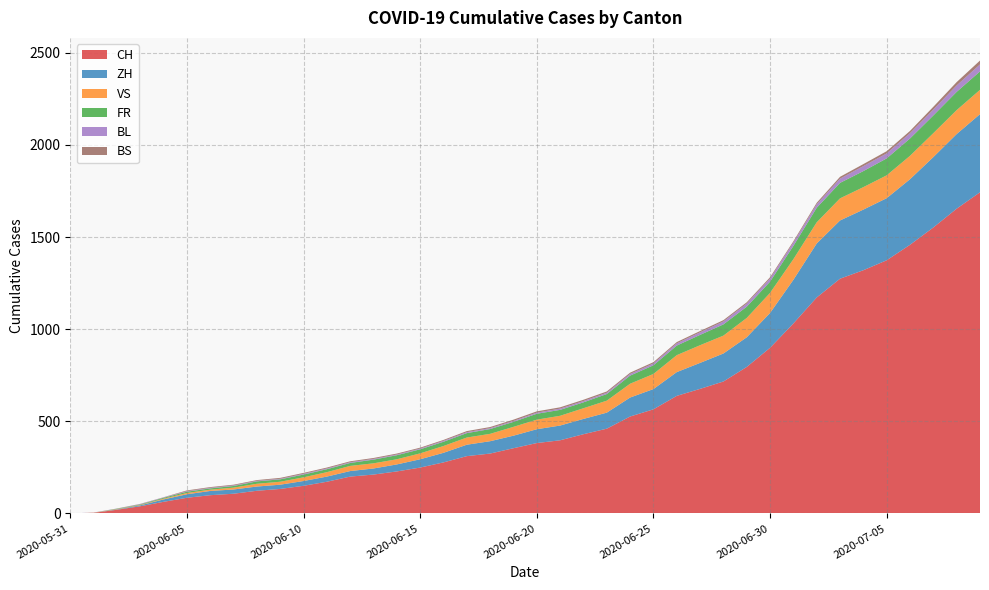

Reading left to right, list all the values displayed in this chart.

CH: 2020-05-31=0	2020-06-01=3	2020-06-02=20	2020-06-03=39	2020-06-04=63	2020-06-05=85	2020-06-06=99	2020-06-07=107	2020-06-08=123	2020-06-09=133	2020-06-10=150	2020-06-11=172	2020-06-12=200	2020-06-13=211	2020-06-14=228	2020-06-15=249	2020-06-16=277	2020-06-17=311	2020-06-18=325	2020-06-19=354	2020-06-20=382	2020-06-21=397	2020-06-22=430	2020-06-23=460	2020-06-24=526	2020-06-25=565	2020-06-26=638	2020-06-27=676	2020-06-28=716	2020-06-29=795	2020-06-30=899	2020-07-01=1031	2020-07-02=1172	2020-07-03=1274	2020-07-04=1320	2020-07-05=1374	2020-07-06=1458	2020-07-07=1552	2020-07-08=1654	2020-07-09=1743
ZH: 2020-05-31=0	2020-06-01=0	2020-06-02=2	2020-06-03=5	2020-06-04=13	2020-06-05=19	2020-06-06=23	2020-06-07=23	2020-06-08=23	2020-06-09=23	2020-06-10=26	2020-06-11=28	2020-06-12=30	2020-06-13=33	2020-06-14=38	2020-06-15=45	2020-06-16=52	2020-06-17=62	2020-06-18=67	2020-06-19=68	2020-06-20=75	2020-06-21=80	2020-06-22=83	2020-06-23=87	2020-06-24=103	2020-06-25=110	2020-06-26=129	2020-06-27=141	2020-06-28=152	2020-06-29=161	2020-06-30=189	2020-07-01=237	2020-07-02=293	2020-07-03=316	2020-07-04=329	2020-07-05=337	2020-07-06=356	2020-07-07=382	2020-07-08=405	2020-07-09=424
VS: 2020-05-31=0	2020-06-01=1	2020-06-02=2	2020-06-03=2	2020-06-04=4	2020-06-05=7	2020-06-06=7	2020-06-07=10	2020-06-08=15	2020-06-09=16	2020-06-10=20	2020-06-11=24	2020-06-12=28	2020-06-13=28	2020-06-14=28	2020-06-15=32	2020-06-16=37	2020-06-17=39	2020-06-18=40	2020-06-19=48	2020-06-20=52	2020-06-21=53	2020-06-22=58	2020-06-23=65	2020-06-24=75	2020-06-25=82	2020-06-26=92	2020-06-27=96	2020-06-28=97	2020-06-29=105	2020-06-30=109	2020-07-01=112	2020-07-02=115	2020-07-03=120	2020-07-04=122	2020-07-05=124	2020-07-06=127	2020-07-07=130	2020-07-08=130	2020-07-09=132
FR: 2020-05-31=0	2020-06-01=0	2020-06-02=2	2020-06-03=3	2020-06-04=5	2020-06-05=7	2020-06-06=7	2020-06-07=9	2020-06-08=13	2020-06-09=13	2020-06-10=15	2020-06-11=16	2020-06-12=16	2020-06-13=20	2020-06-14=22	2020-06-15=22	2020-06-16=23	2020-06-17=24	2020-06-18=26	2020-06-19=27	2020-06-20=32	2020-06-21=32	2020-06-22=32	2020-06-23=36	2020-06-24=44	2020-06-25=47	2020-06-26=52	2020-06-27=56	2020-06-28=61	2020-06-29=61	2020-06-30=61	2020-07-01=72	2020-07-02=79	2020-07-03=84	2020-07-04=87	2020-07-05=92	2020-07-06=94	2020-07-07=96	2020-07-08=99	2020-07-09=100
BL: 2020-05-31=0	2020-06-01=1	2020-06-02=1	2020-06-03=2	2020-06-04=2	2020-06-05=3	2020-06-06=3	2020-06-07=3	2020-06-08=3	2020-06-09=3	2020-06-10=4	2020-06-11=4	2020-06-12=4	2020-06-13=4	2020-06-14=4	2020-06-15=4	2020-06-16=5	2020-06-17=5	2020-06-18=5	2020-06-19=5	2020-06-20=6	2020-06-21=7	2020-06-22=7	2020-06-23=7	2020-06-24=9	2020-06-25=10	2020-06-26=12	2020-06-27=14	2020-06-28=16	2020-06-29=17	2020-06-30=17	2020-07-01=18	2020-07-02=19	2020-07-03=23	2020-07-04=27	2020-07-05=27	2020-07-06=29	2020-07-07=32	2020-07-08=35	2020-07-09=38
BS: 2020-05-31=0	2020-06-01=0	2020-06-02=0	2020-06-03=1	2020-06-04=1	2020-06-05=4	2020-06-06=4	2020-06-07=4	2020-06-08=4	2020-06-09=5	2020-06-10=5	2020-06-11=5	2020-06-12=5	2020-06-13=5	2020-06-14=5	2020-06-15=5	2020-06-16=5	2020-06-17=6	2020-06-18=6	2020-06-19=7	2020-06-20=7	2020-06-21=7	2020-06-22=7	2020-06-23=7	2020-06-24=7	2020-06-25=7	2020-06-26=7	2020-06-27=7	2020-06-28=7	2020-06-29=7	2020-06-30=7	2020-07-01=7	2020-07-02=8	2020-07-03=10	2020-07-04=11	2020-07-05=12	2020-07-06=12	2020-07-07=15	2020-07-08=18	2020-07-09=21